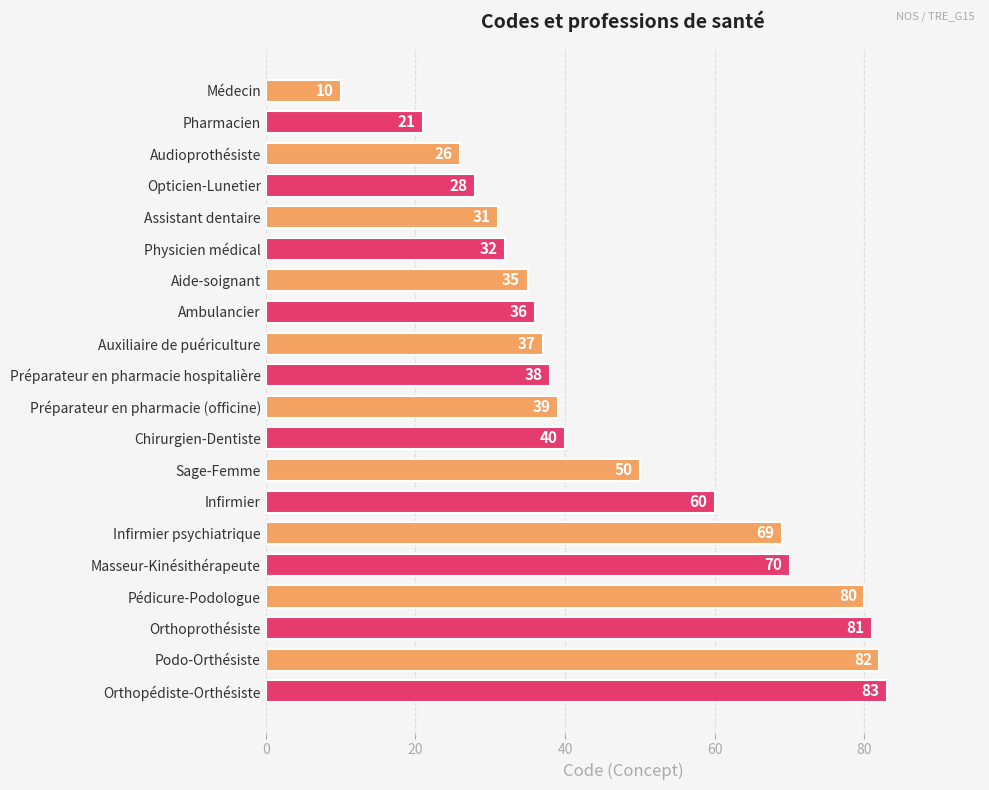

What is the maximum value shown in the chart?

83